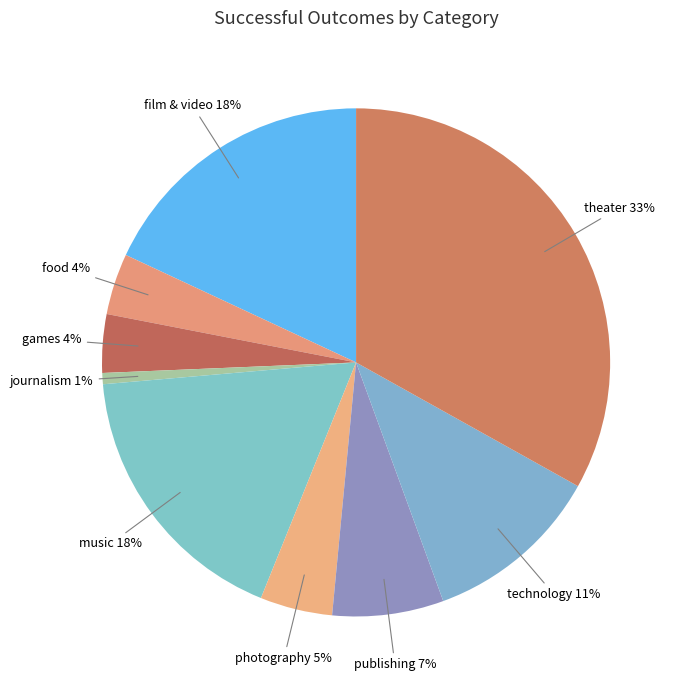

To the nearest percent, what is the average slice percentage?

11%